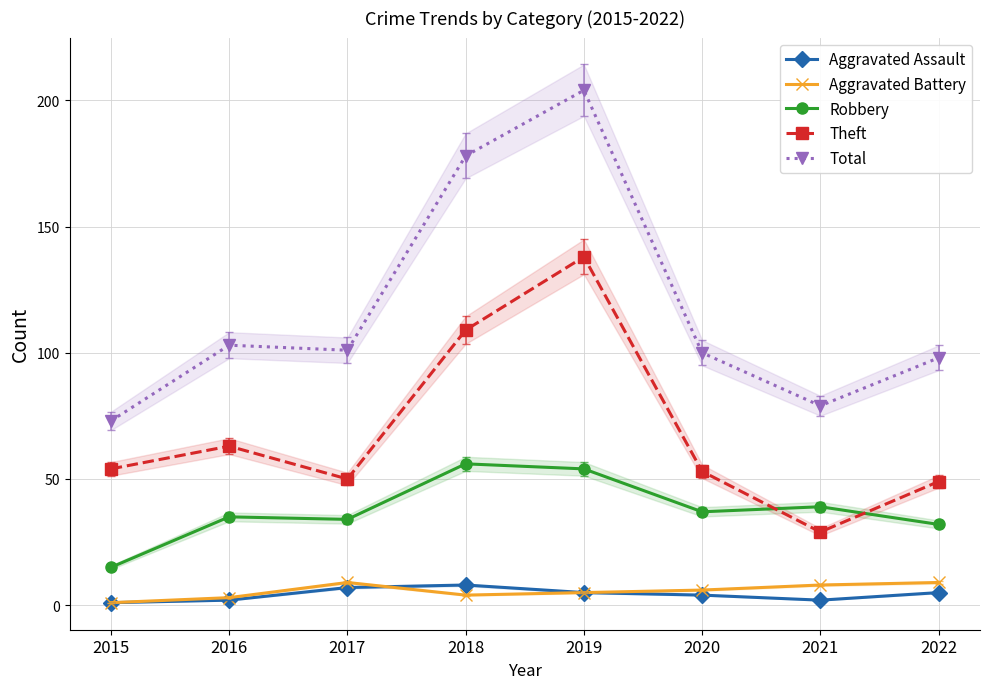

Where is the first local maximum for Total?

2016